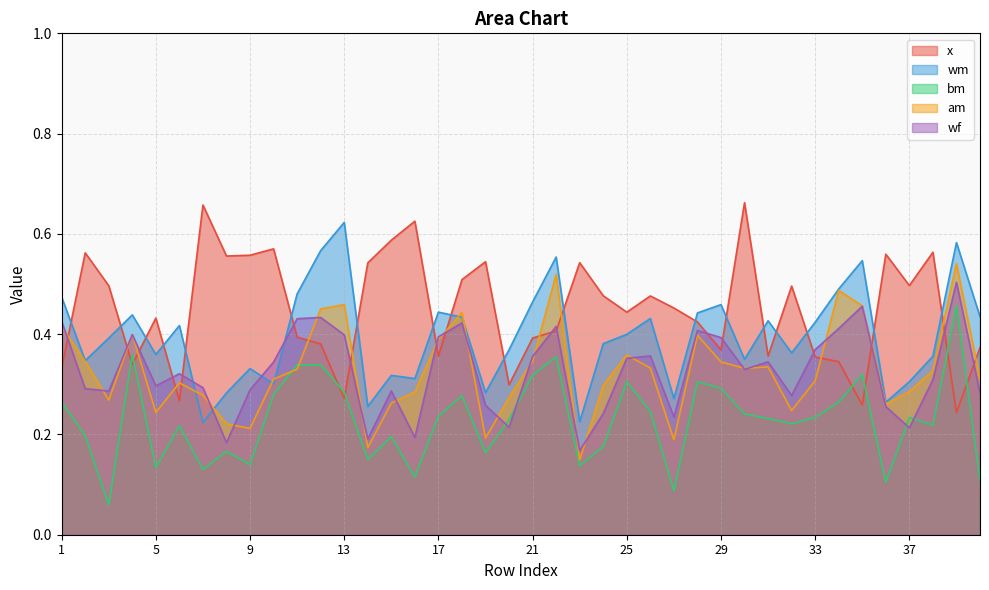

What are all the series names shown in the legend?

x, wm, bm, am, wf